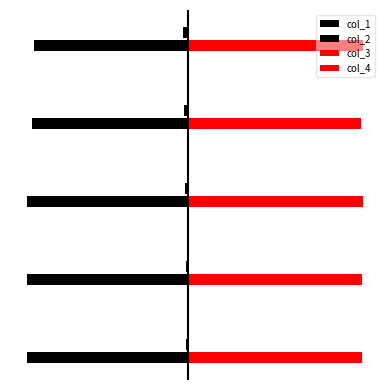

What are all the series names shown in the legend?

col_1, col_2, col_3, col_4